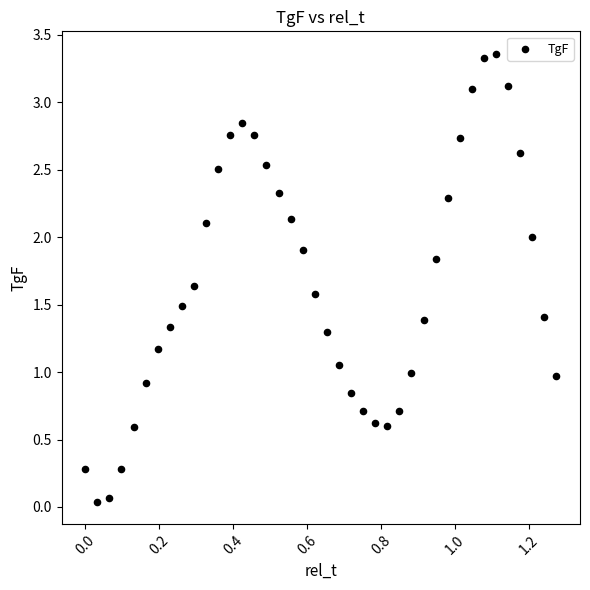

What is the range of Y values (max minus min)?

3.3